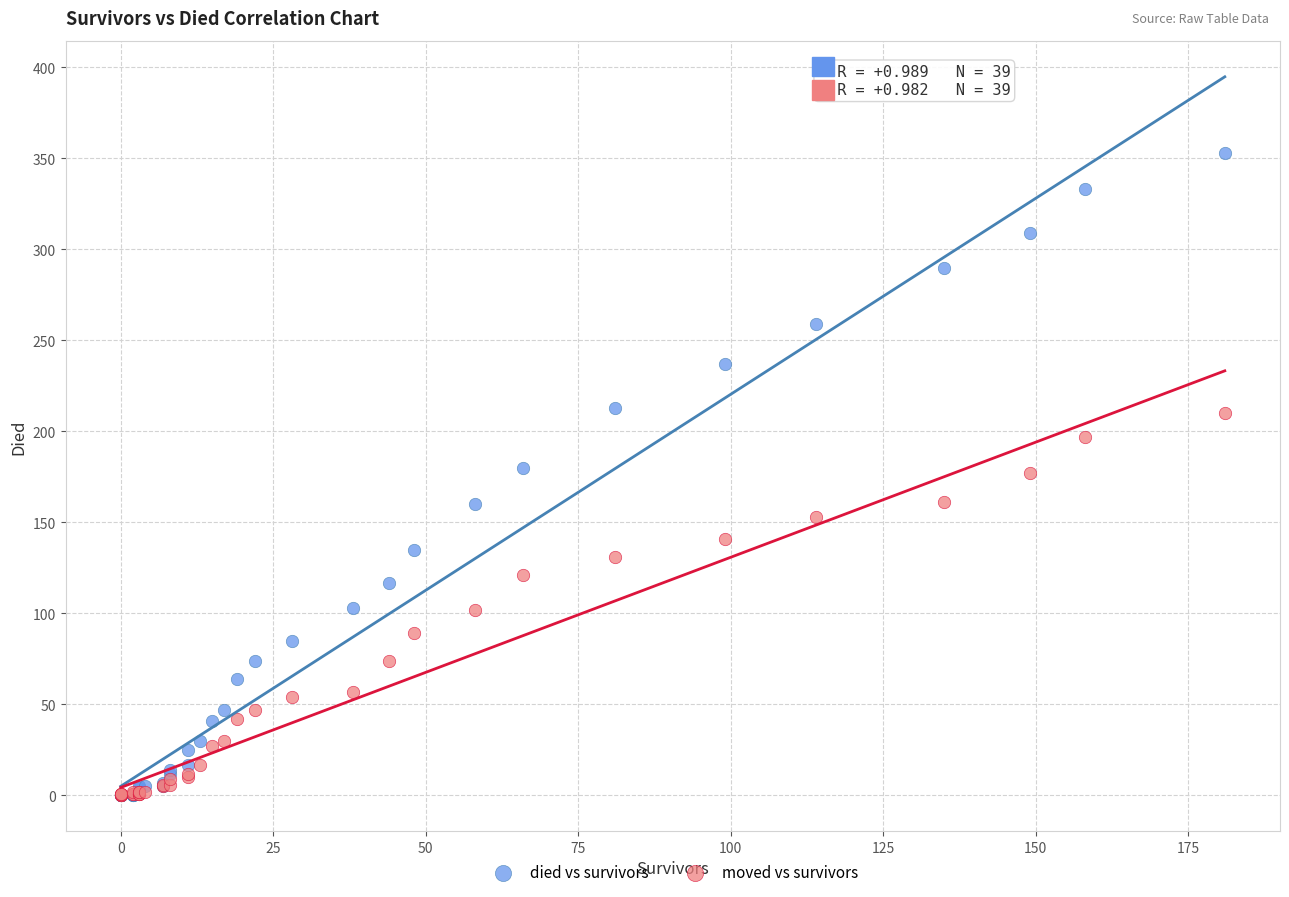

Which series has the largest Y range (max minus min)?

died vs survivors